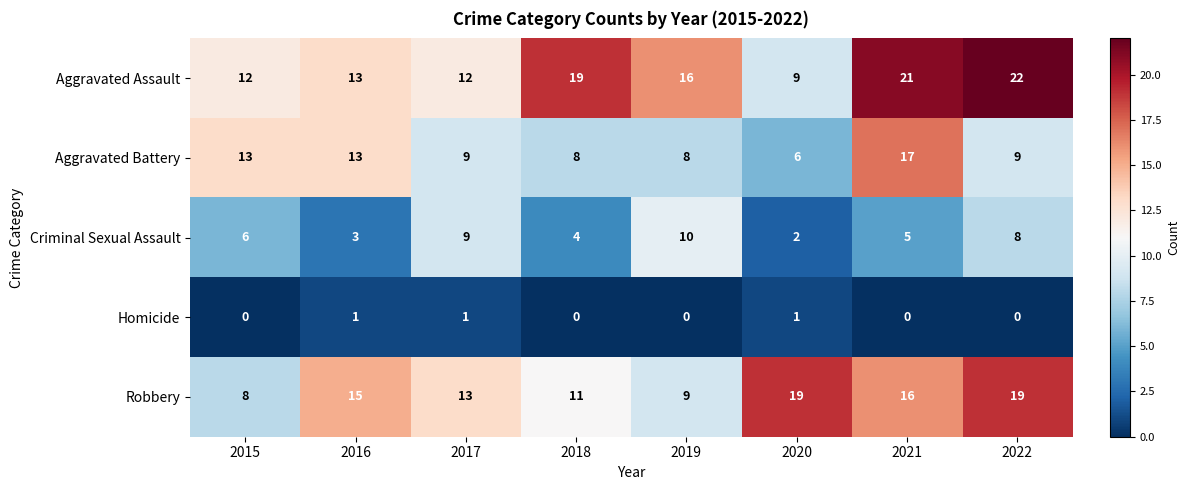

Which series changed the most between 2017 and 2022?

Aggravated Assault